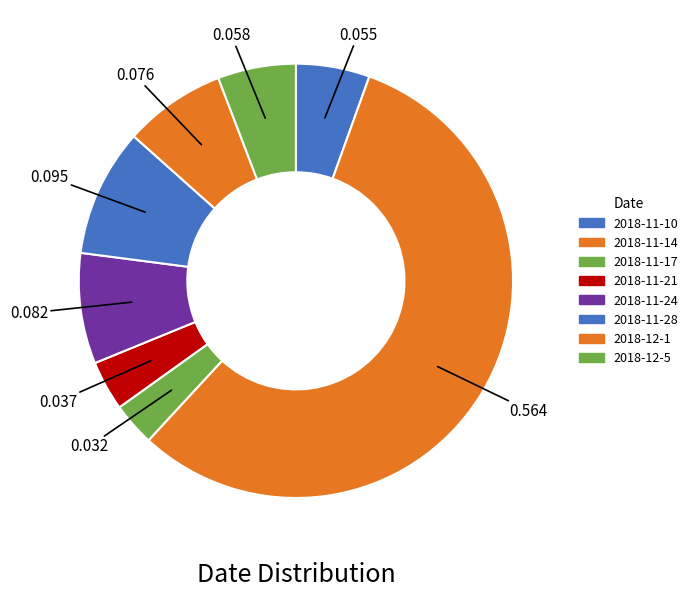

Which slice is the smallest?

2018-11-17